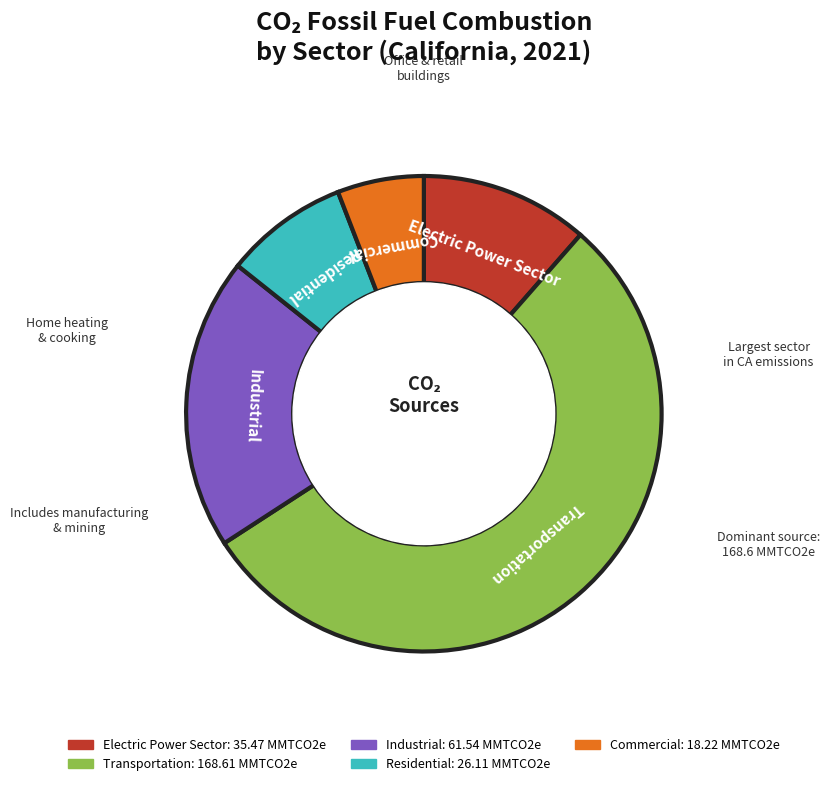

Is there a majority slice in this chart?

Yes